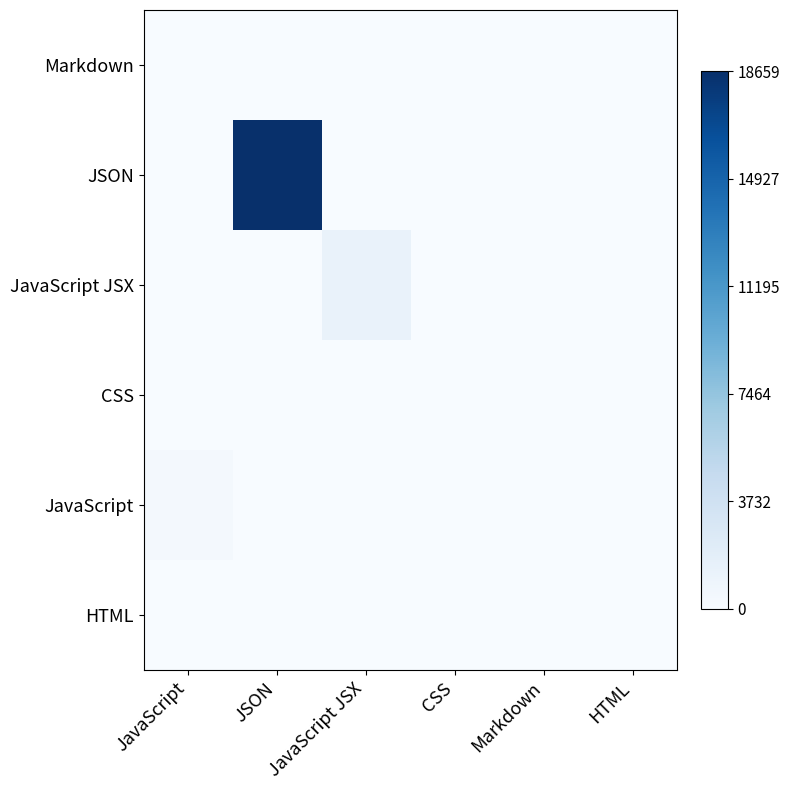

Count the number of data series in this chart.

6